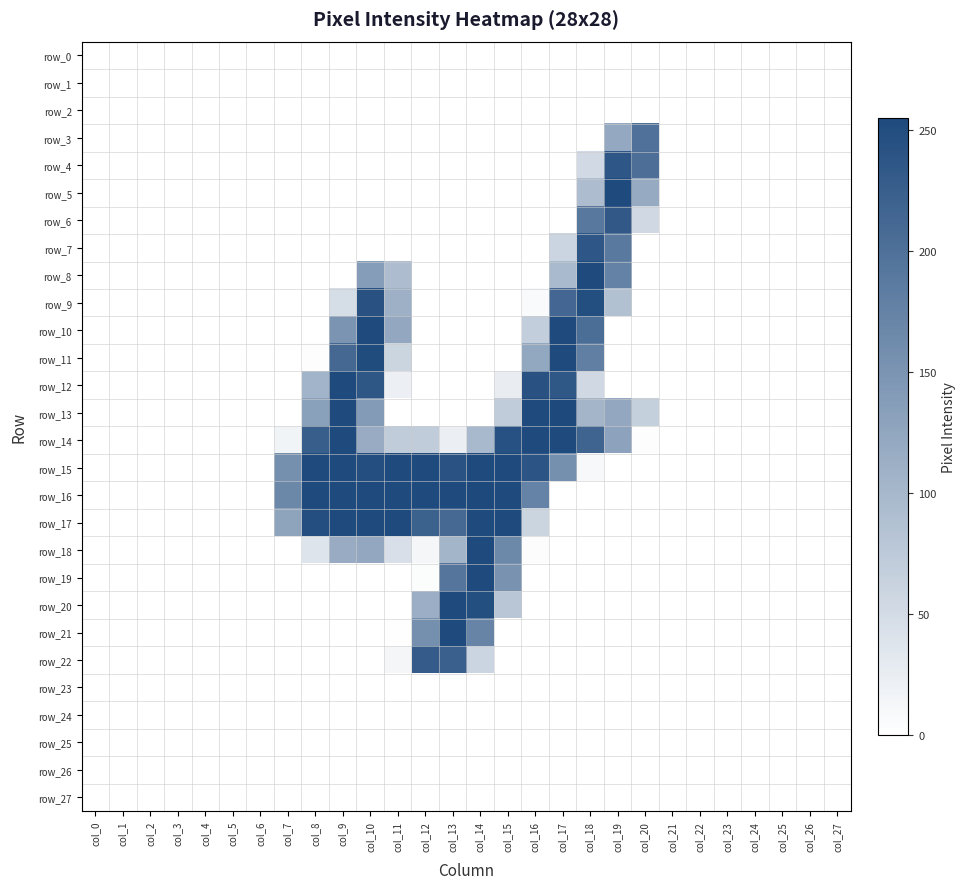

At which category is the sum across all series the highest?

col_10